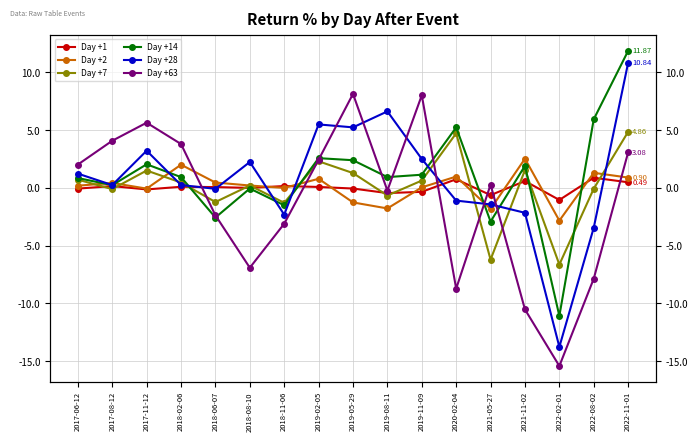

How many interior local valleys does the Day +1 series have?

5